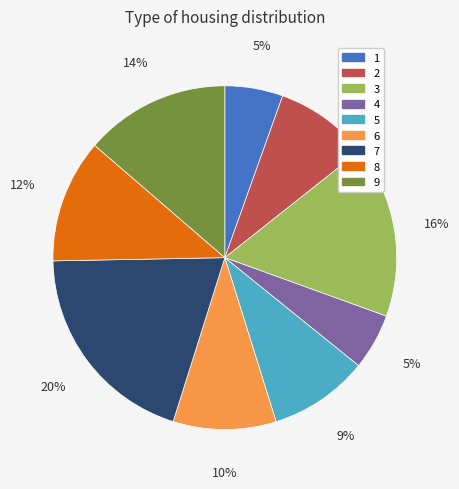

Which category has the biggest portion of the pie?

7